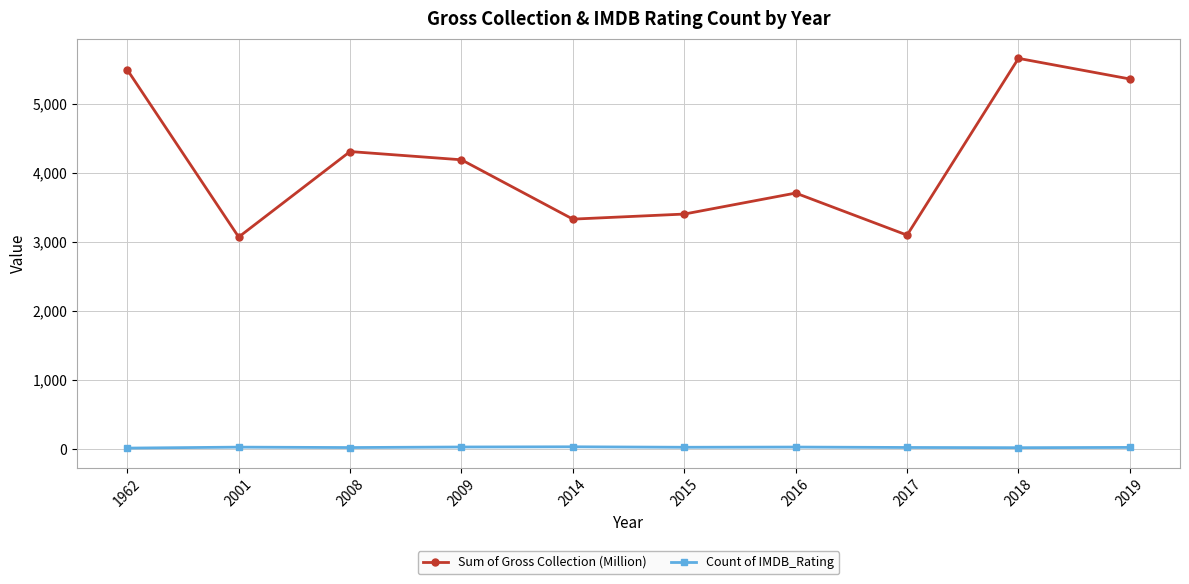

Which category has the highest value across all series?

2018